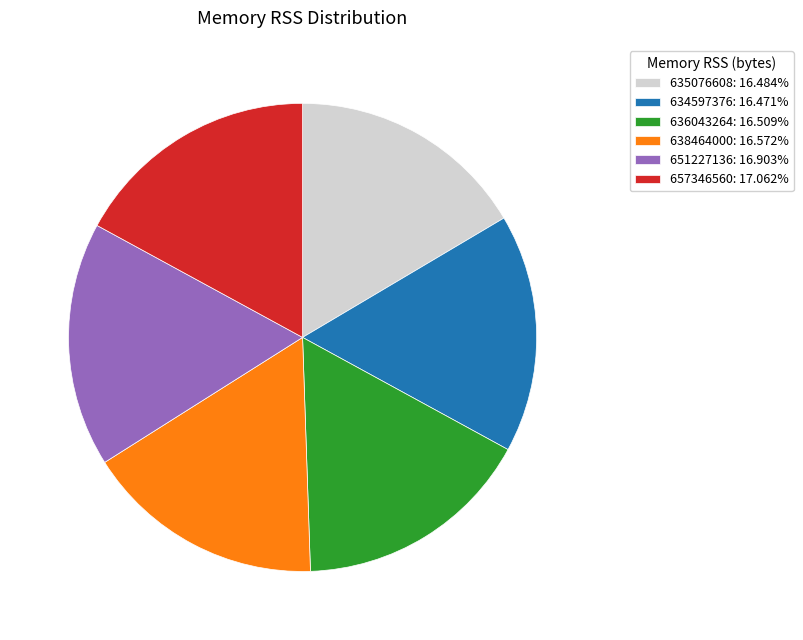

Do 636043264: 16.509% and 638464000: 16.572% together represent more than half of the pie?

No